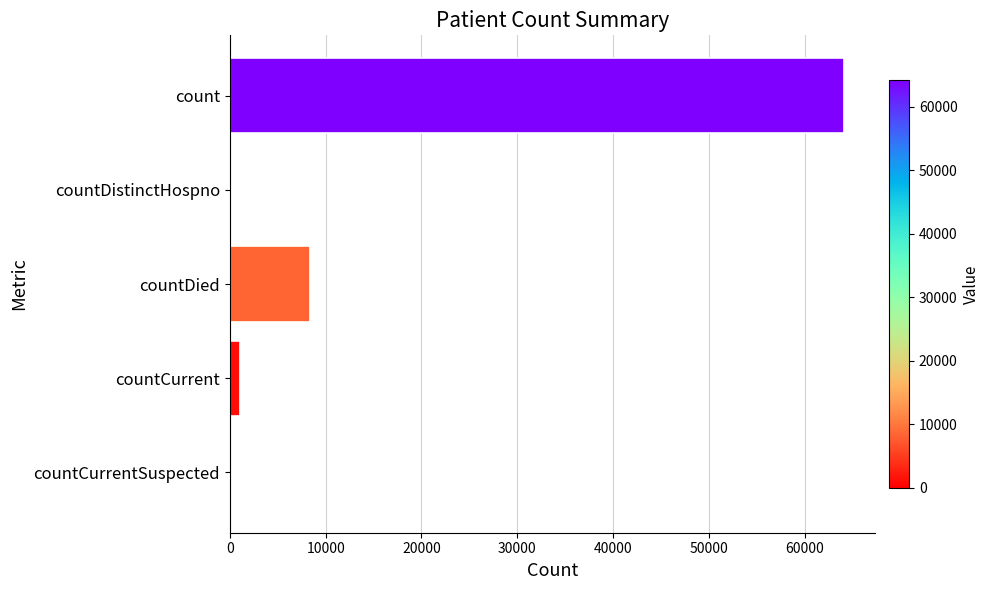

Is it true that the value at countCurrentSuspected is 0?

True